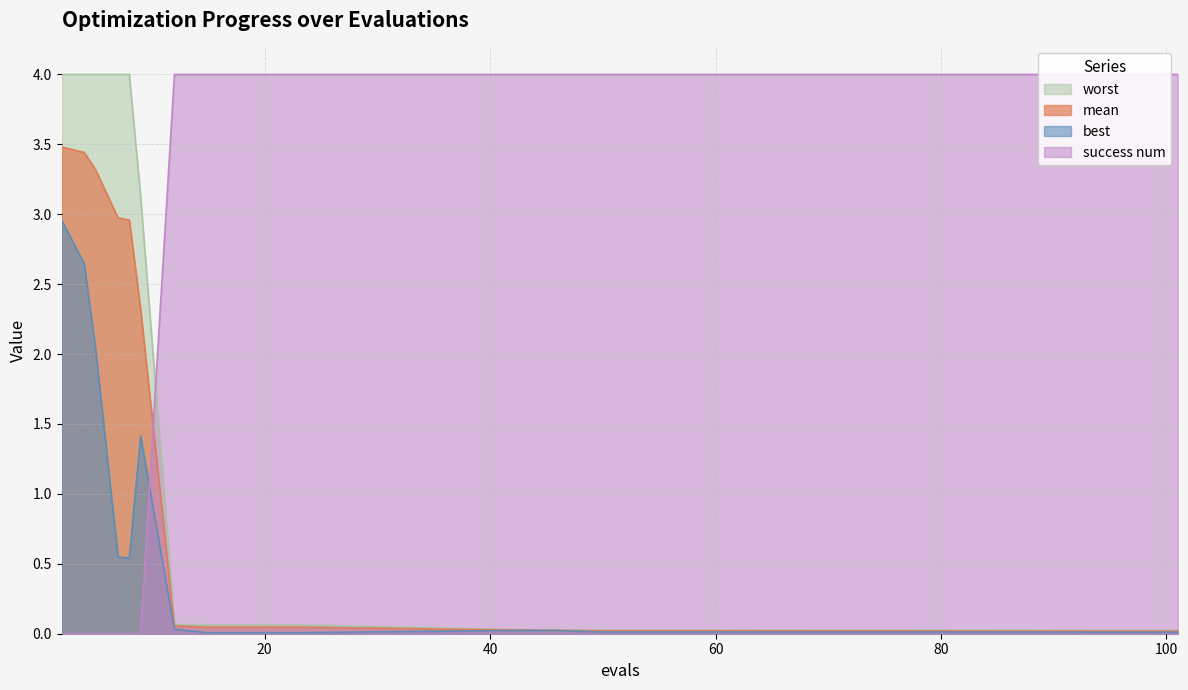

At which category does the chart reach its peak across all series?

12